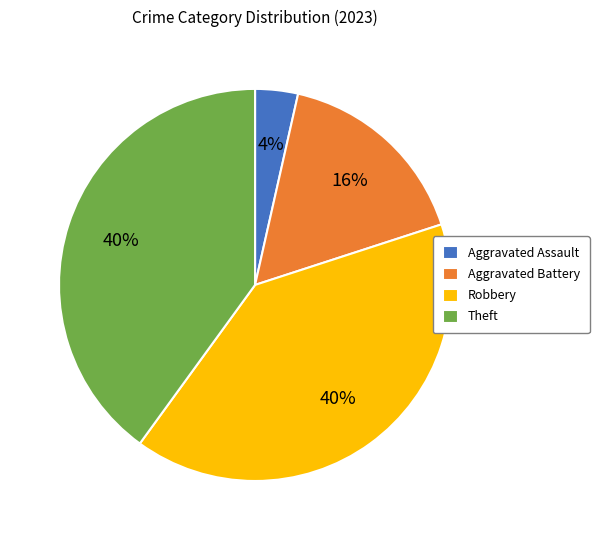

Between Theft and Aggravated Assault, which is larger?

Theft